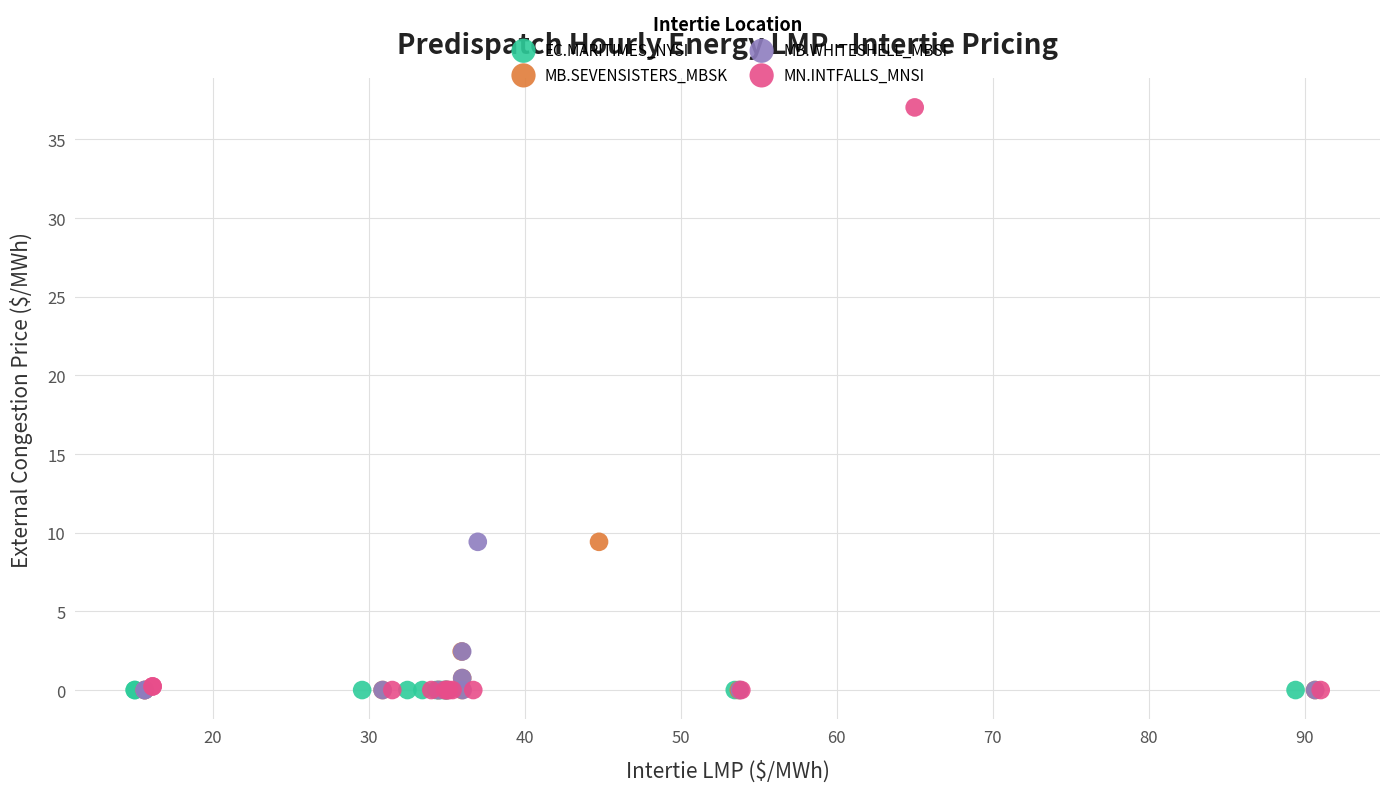

What are all the series names shown in the legend?

EC.MARITIMES_NYSI, MB.SEVENSISTERS_MBSK, MB.WHITESHELL_MBSI, MN.INTFALLS_MNSI